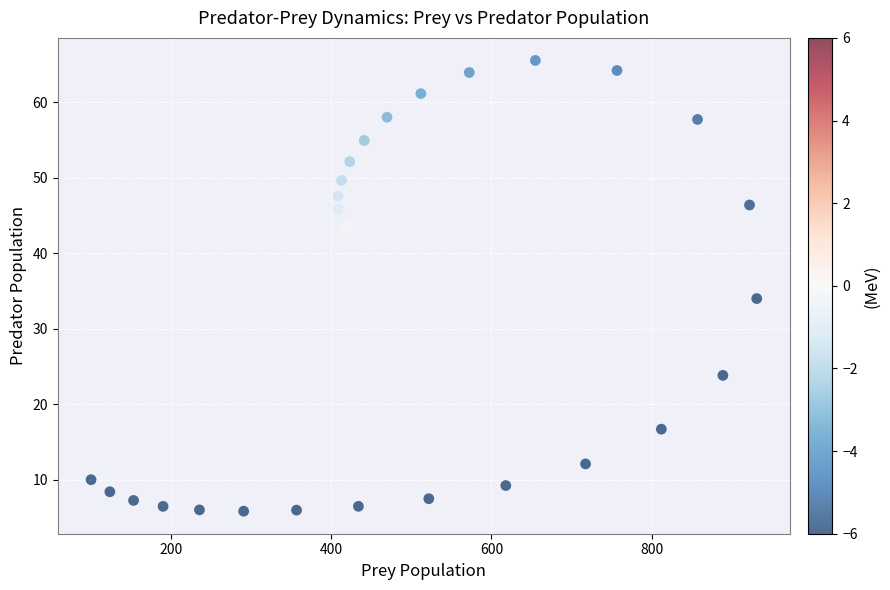

What is the range of Y values (max minus min)?

59.7